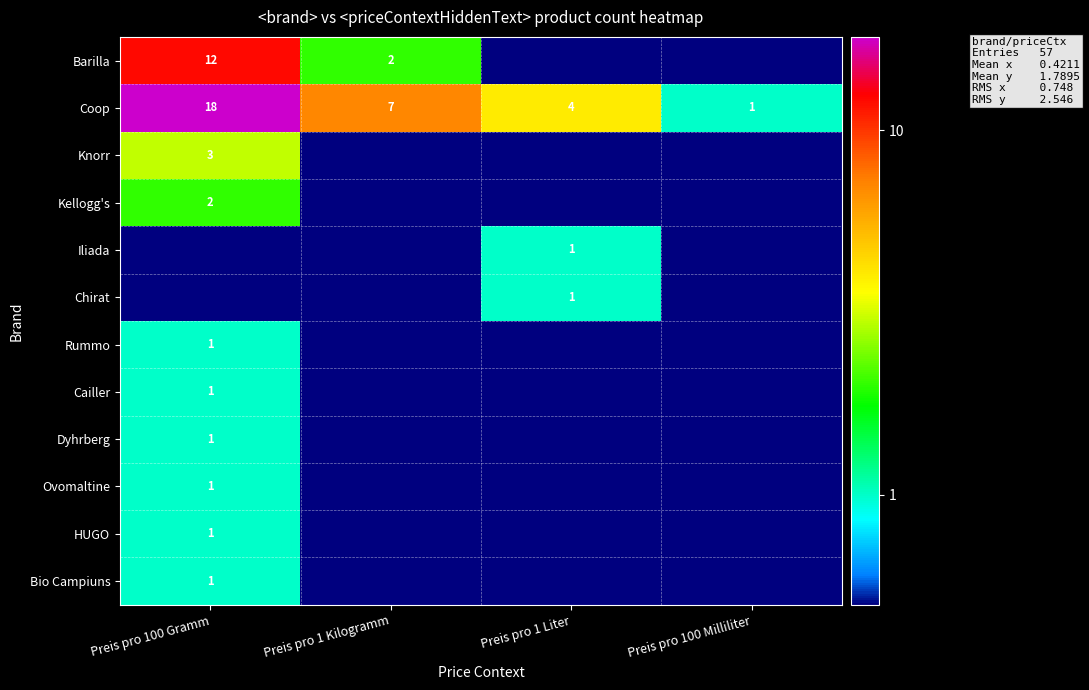

What is the average value of the Coop series?

7.5